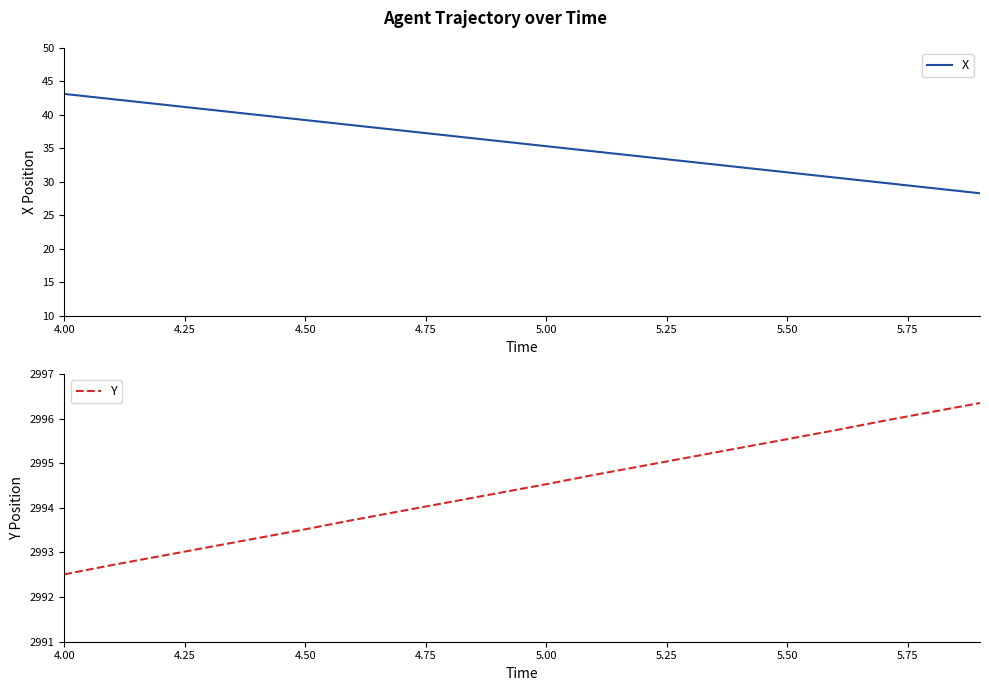

How many lines are shown in the chart?

2